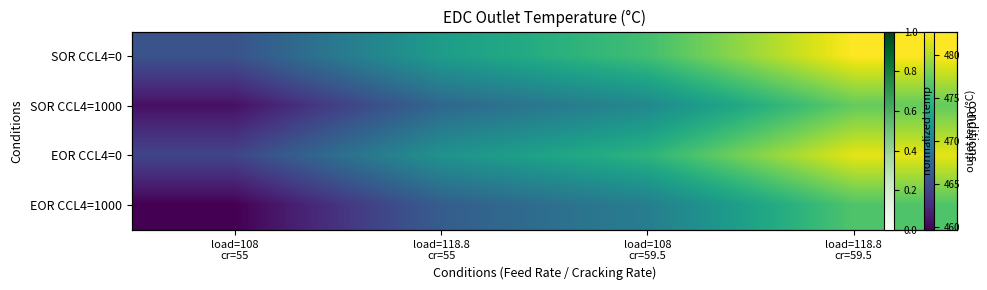

What is the maximum value for EOR CCL4=0?

481.9